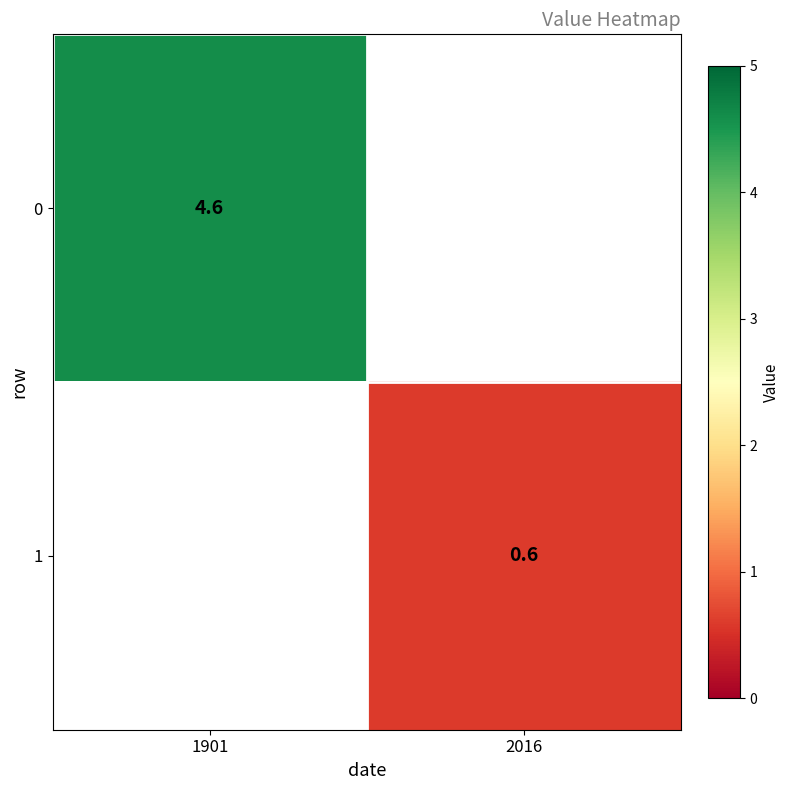

The 1 series shows 0.2 at 2016. True or false?

False